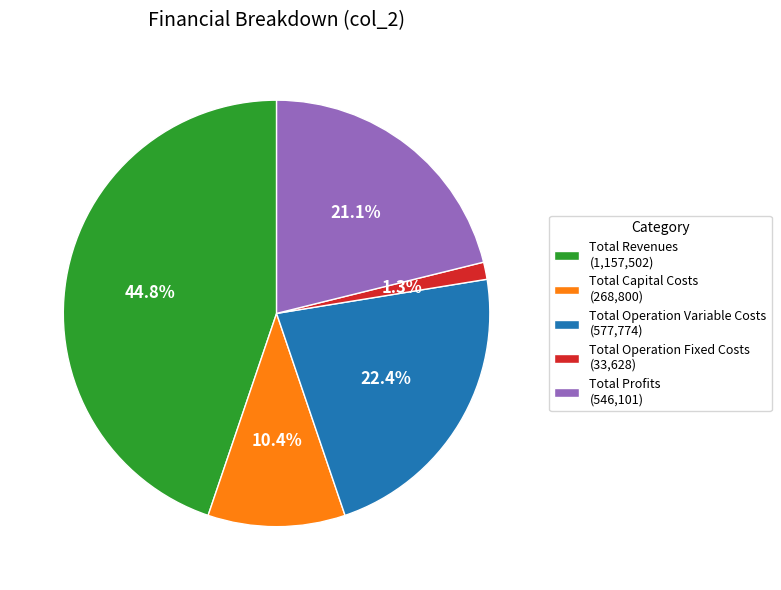

To the nearest percent, what is the combined percentage of Total Profits and Total Revenues?

66%